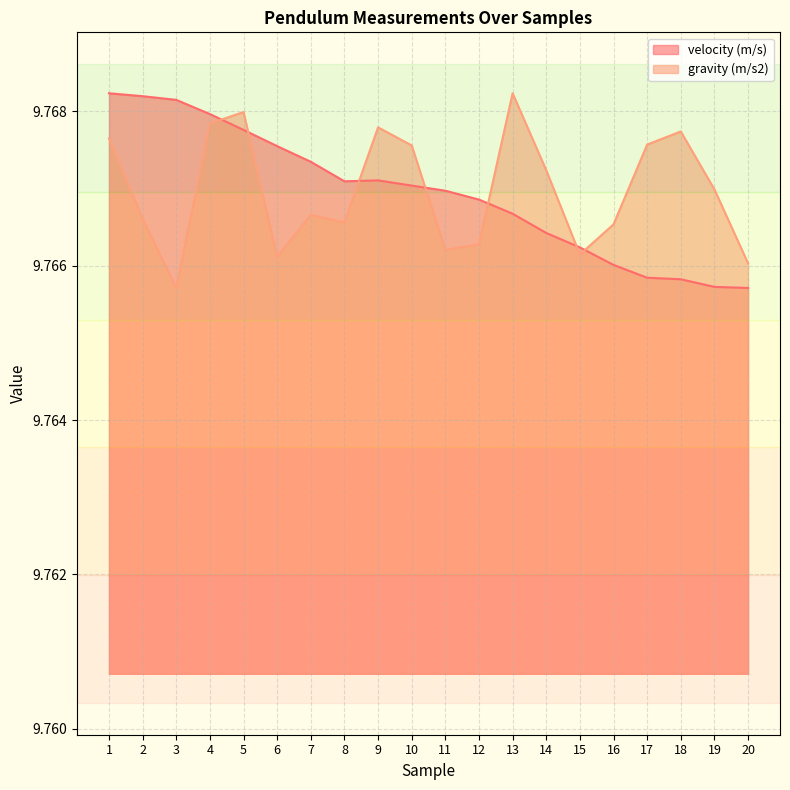

At which label is gravity (m/s2) closest to 9?

3